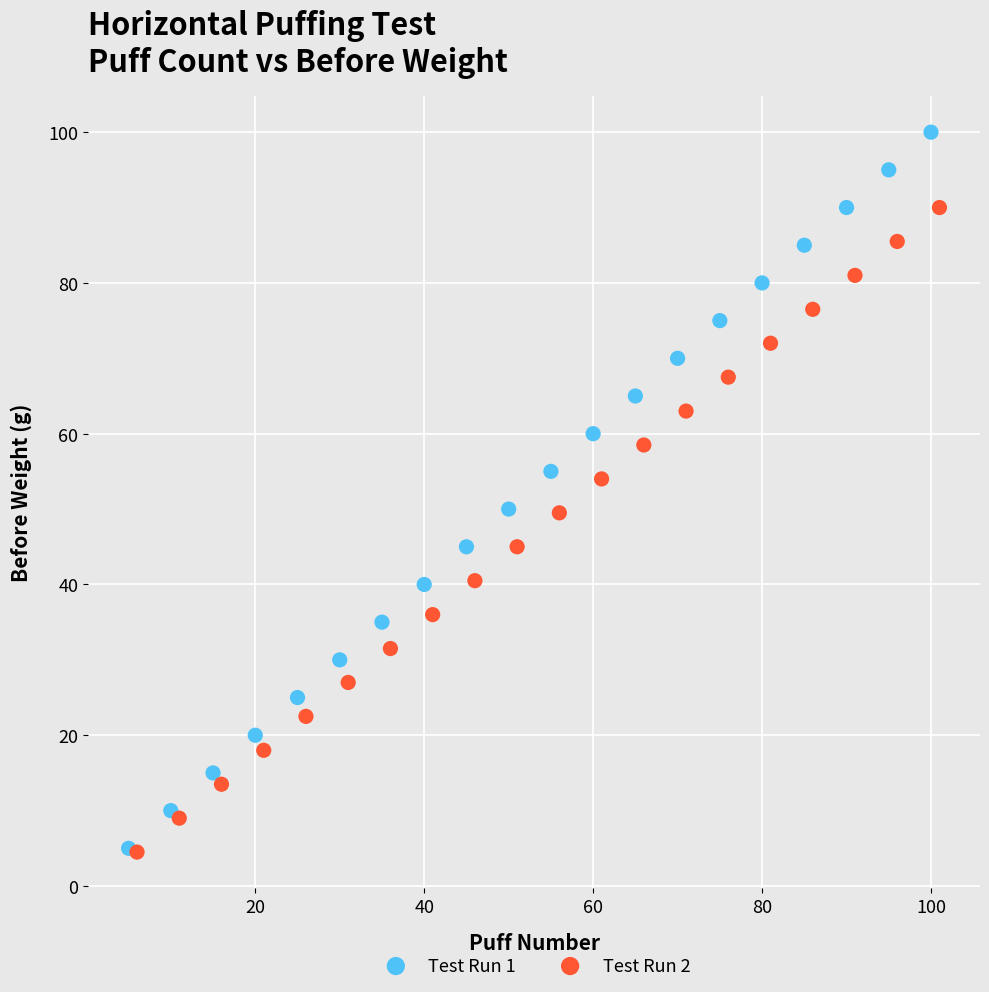

Which series reaches the maximum Y coordinate?

Test Run 1